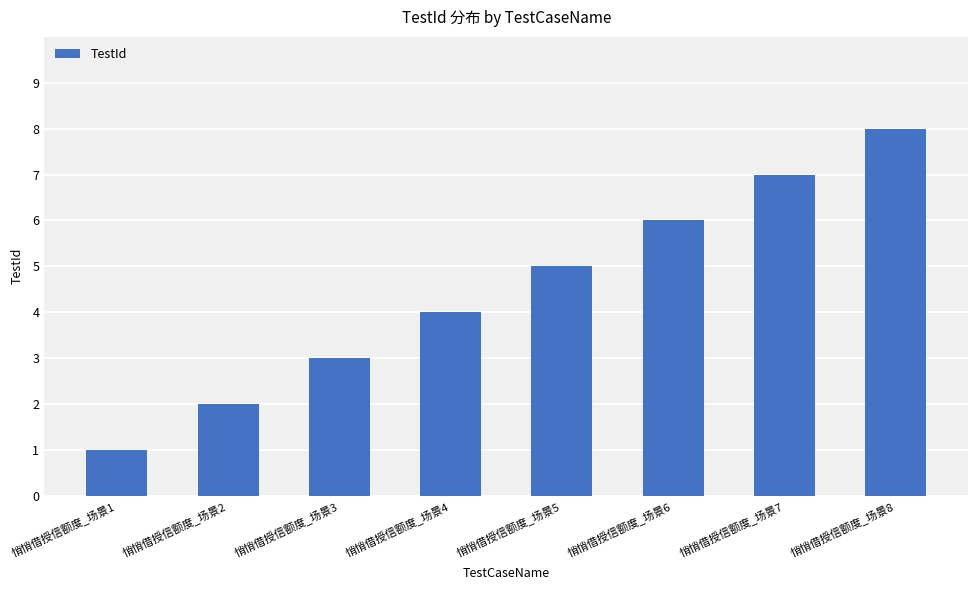

What is the maximum value shown in the chart?

8